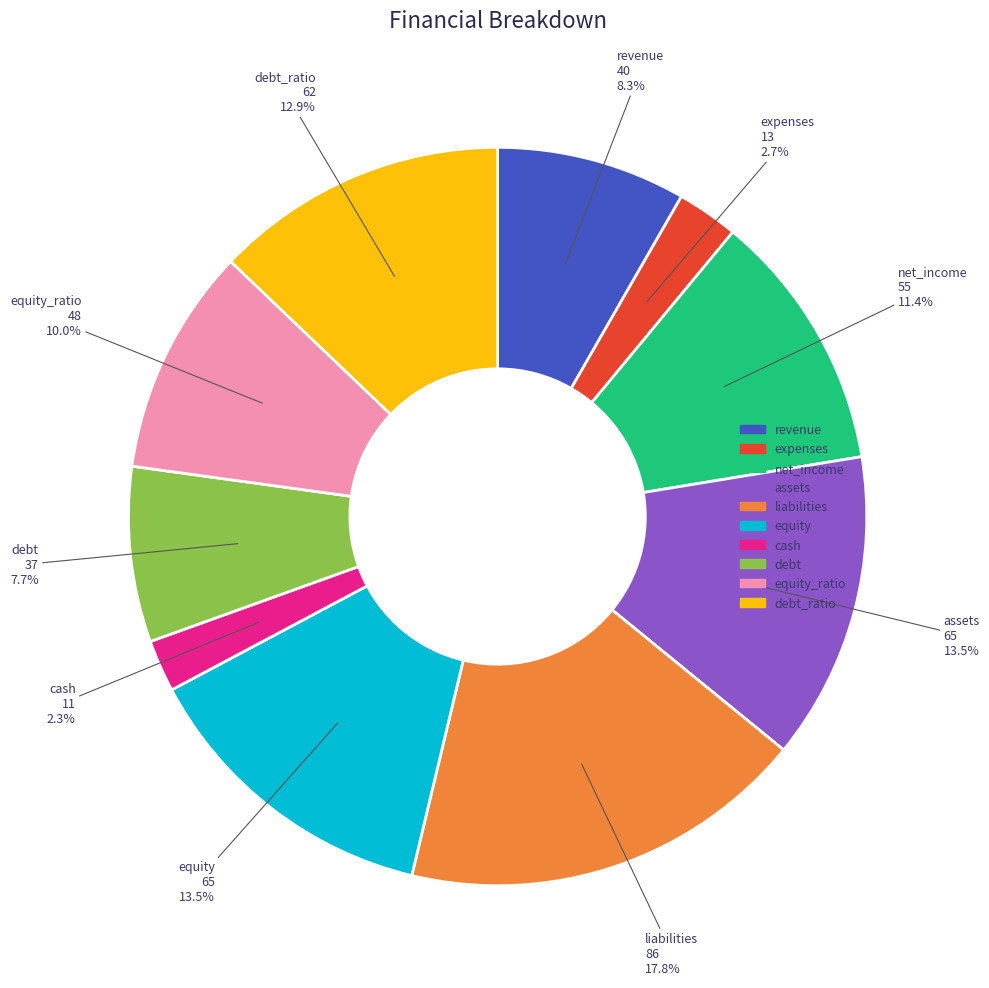

Is there a majority slice in this chart?

No